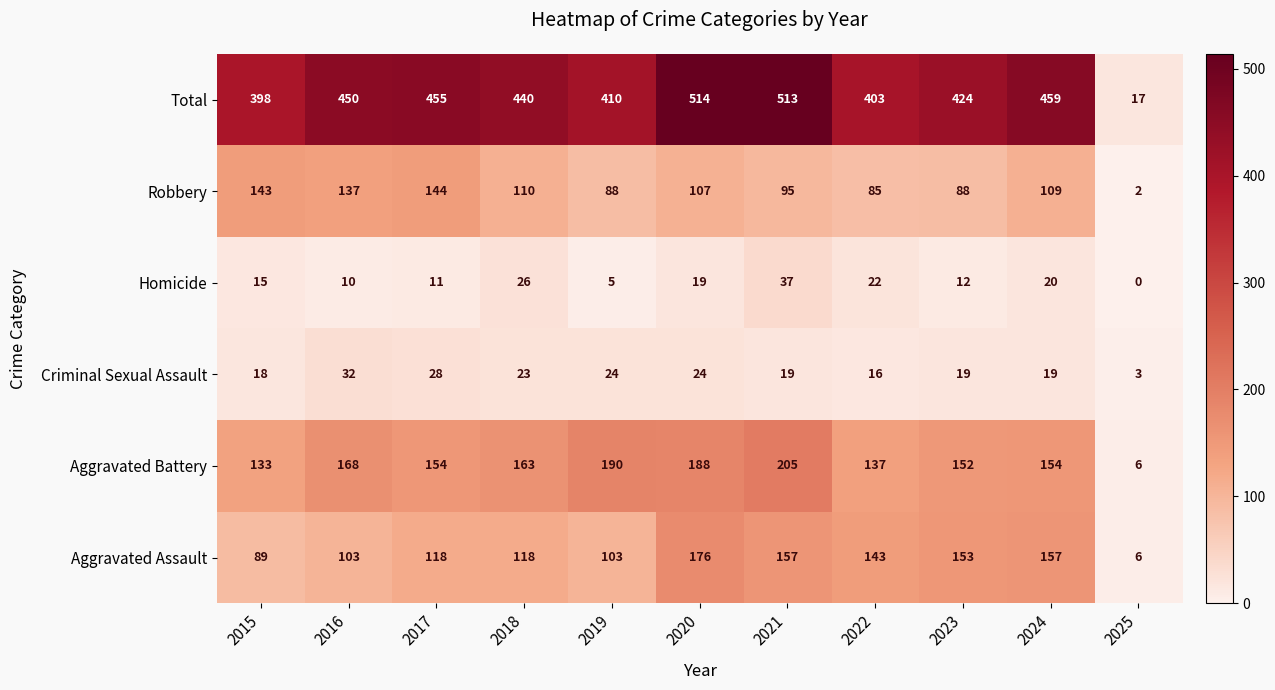

At which category does the chart reach its minimum across all series?

2025